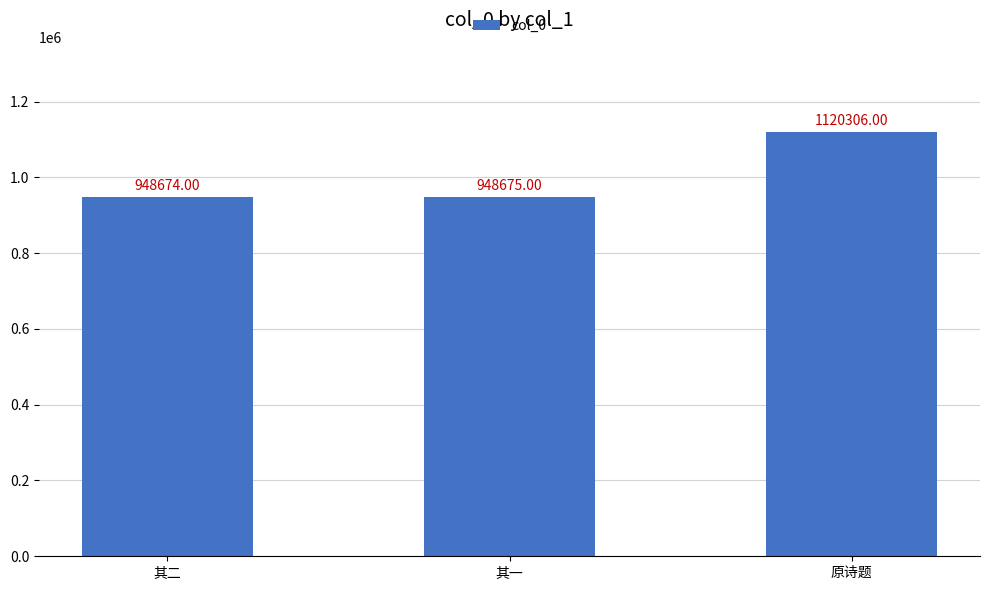

Where is the data nearest to the value 1034490?

其一